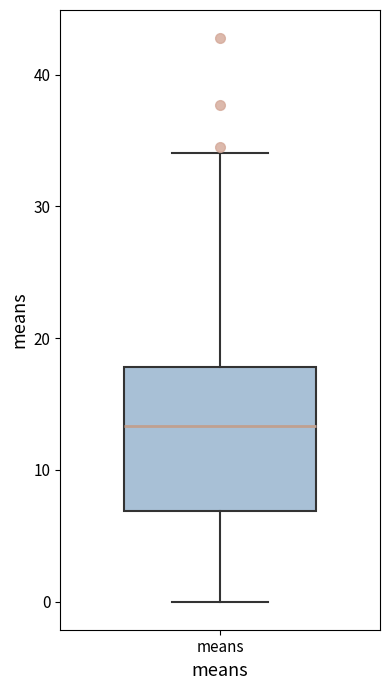

Read this box plot against the y-axis: the position of the median line, the range covered by the box, and the ends of both whiskers. The values are not printed on the chart, so give them approximately, as read against the axis.

median 13, box 7 to 18, whiskers 0 to 34